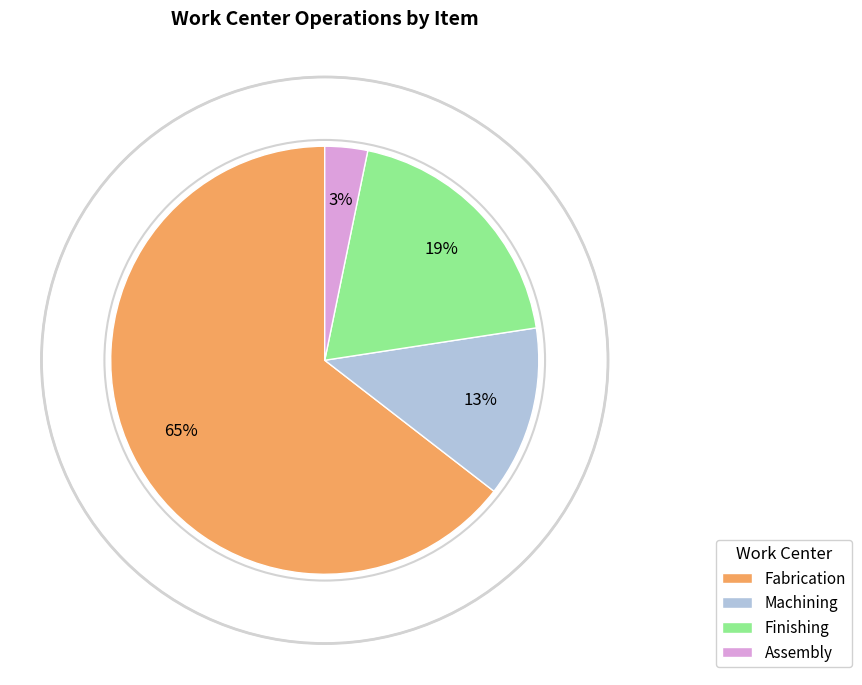

Is the sum of Assembly and Finishing greater than half?

No